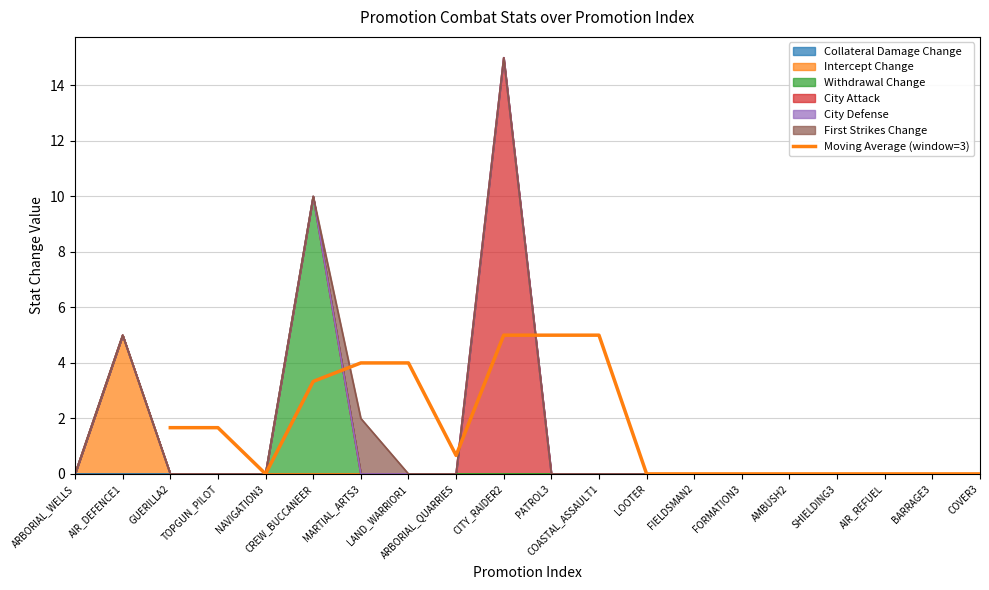

True or false: the data has more than 1 interior local peaks.

False